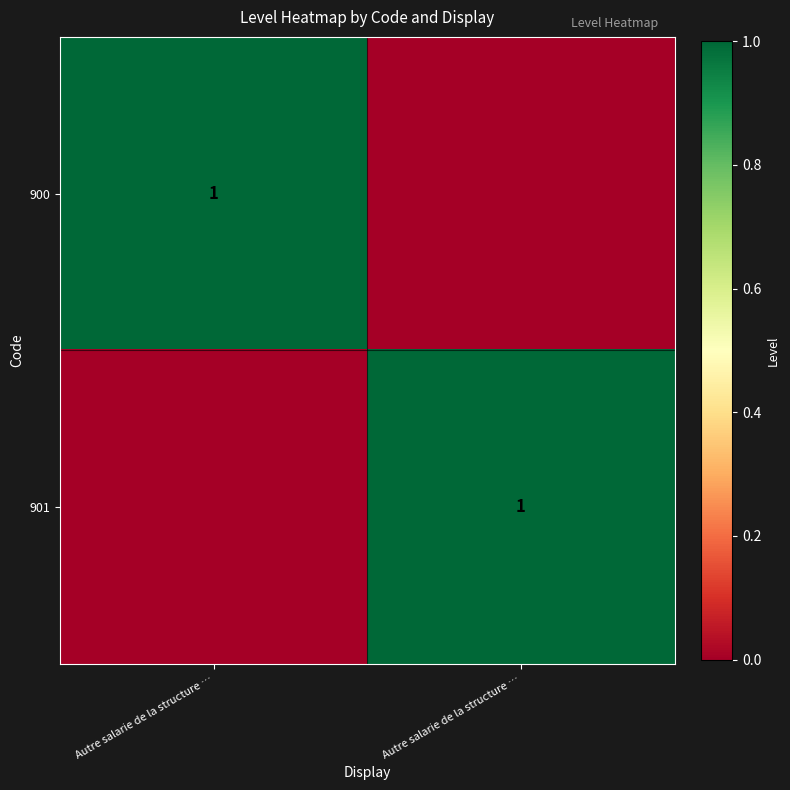

How many distinct data groups are displayed?

2